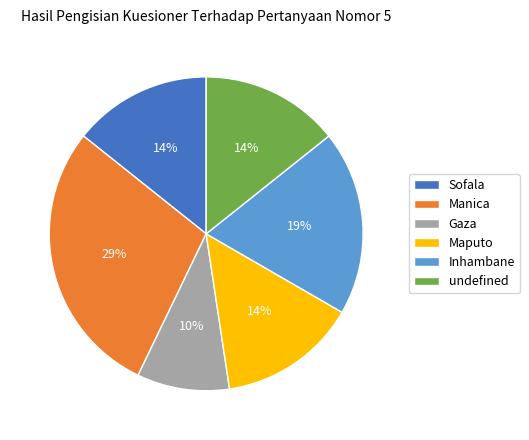

Does Gaza represent more than half of the total?

No